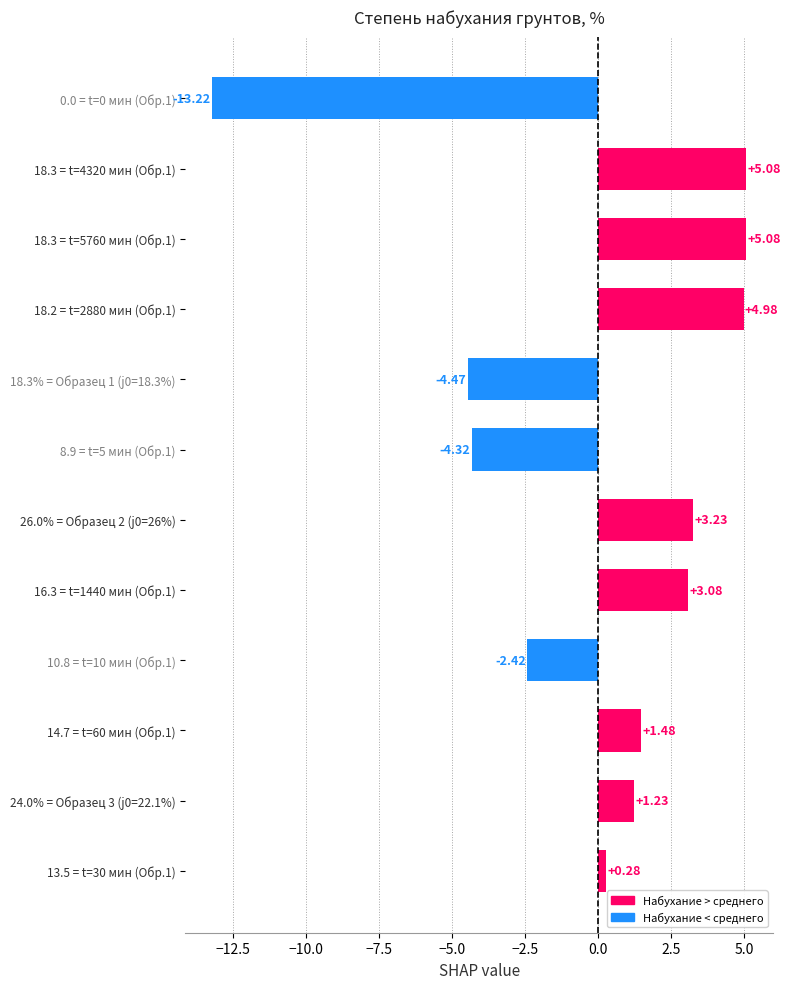

Between 24.0% = Образец 3 (j0=22.1%) and 13.5 = t=30 мин (Обр.1), which is larger?

24.0% = Образец 3 (j0=22.1%)